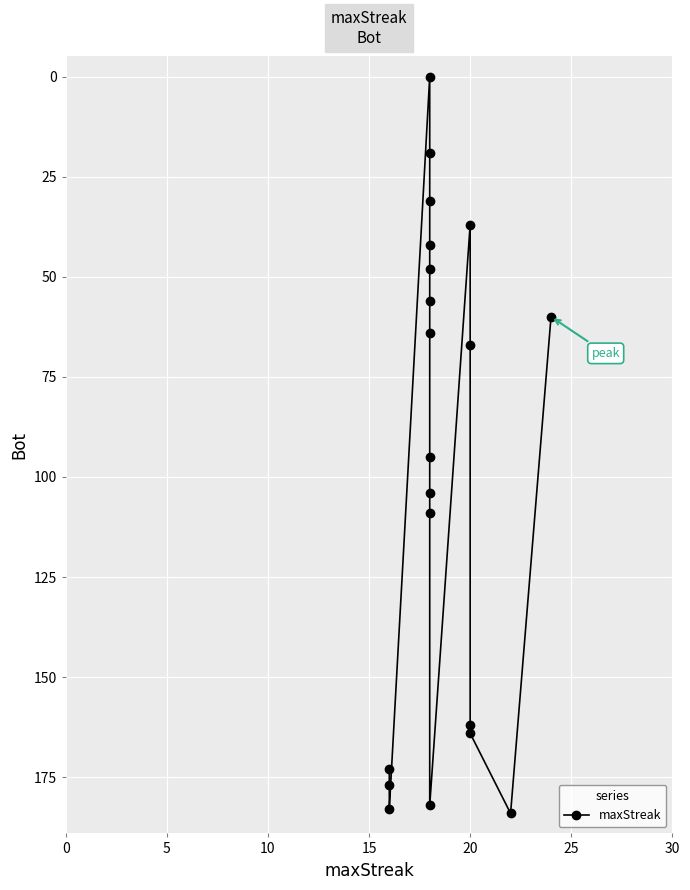

Count the number of values greater than 95.

9